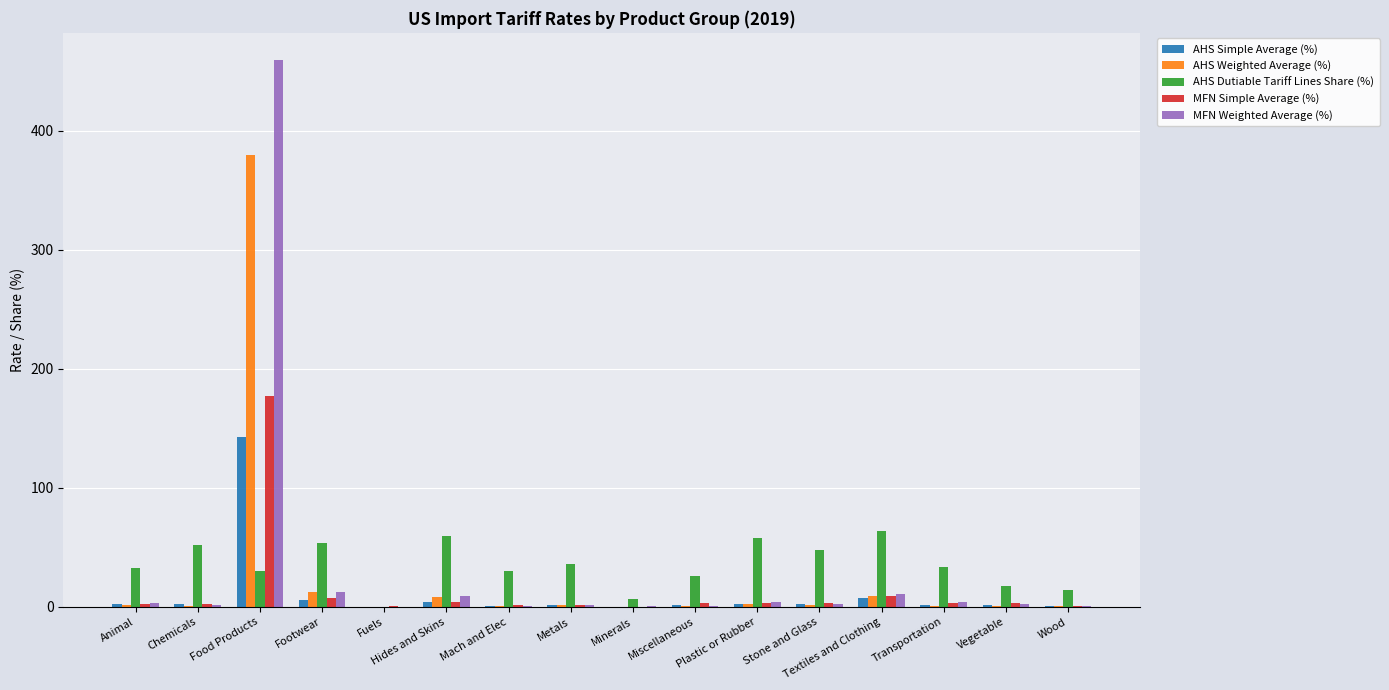

Which label corresponds to the largest value in the chart?

Food Products